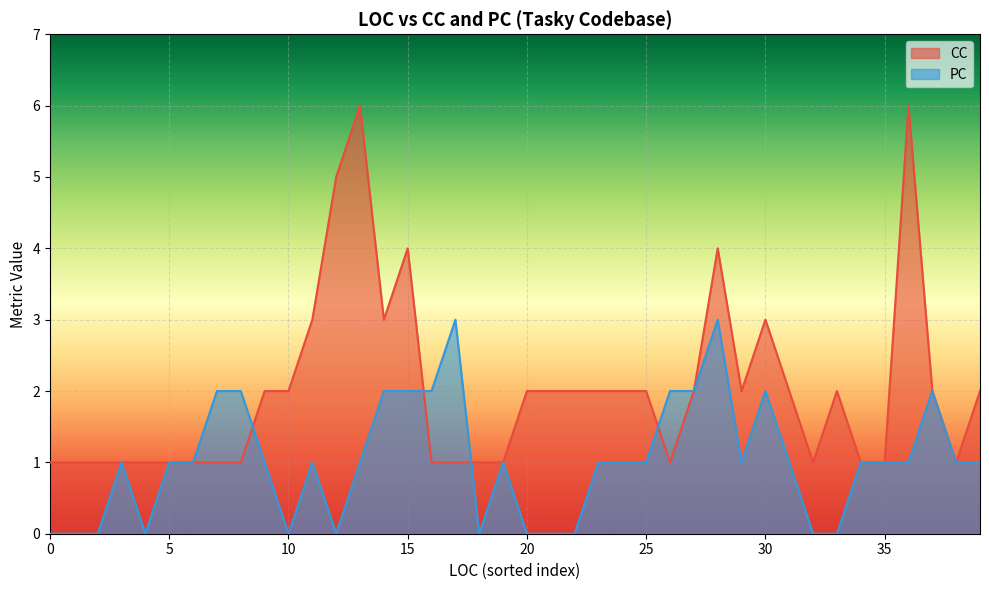

What is the value of the CC point at the 10th from the left?

2